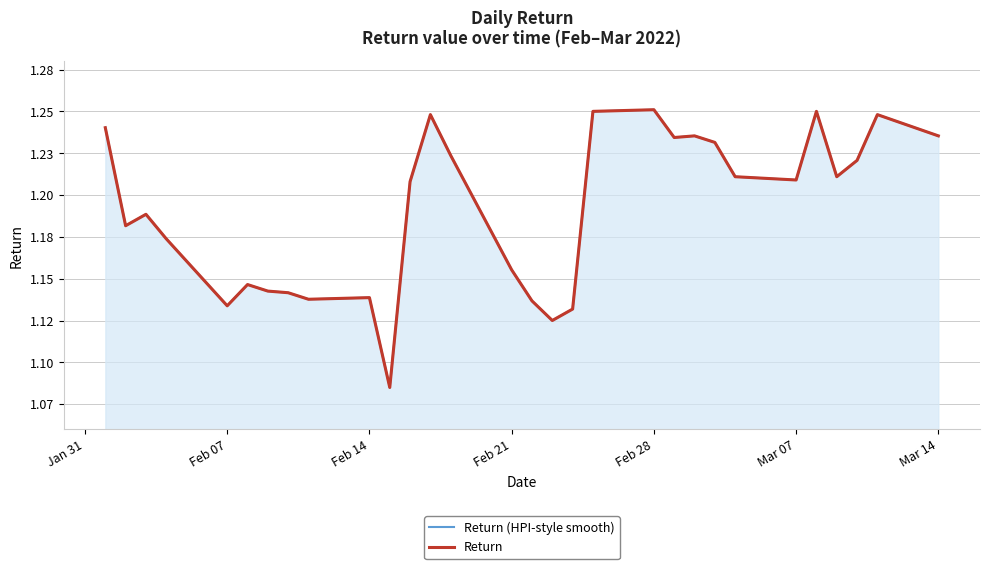

Reading left to right, transcribe all the data shown in this chart.

Return (HPI-style smooth): 1.2	1.2	1.2	1.2	1.1	1.1	1.1	1.1	1.1	1.1	1.1	1.2	1.2	1.2	1.2	1.1	1.1	1.1	1.2	1.3	1.2	1.2	1.2	1.2	1.2	1.2	1.2	1.2	1.2	1.2
Return: 1.2	1.2	1.2	1.2	1.1	1.1	1.1	1.1	1.1	1.1	1.1	1.2	1.2	1.2	1.2	1.1	1.1	1.1	1.2	1.3	1.2	1.2	1.2	1.2	1.2	1.2	1.2	1.2	1.2	1.2